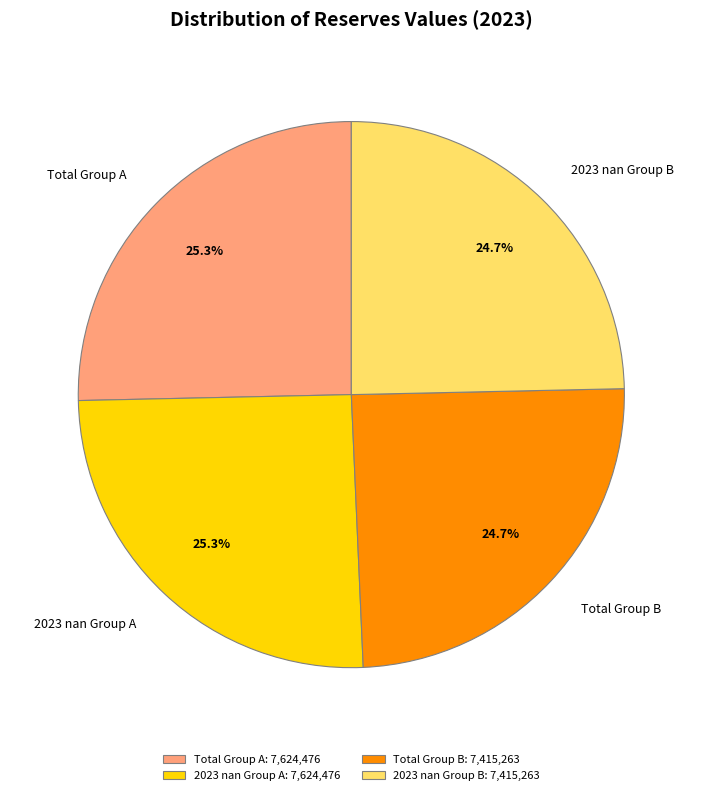

Is there any slice that represents more than half of the pie?

No